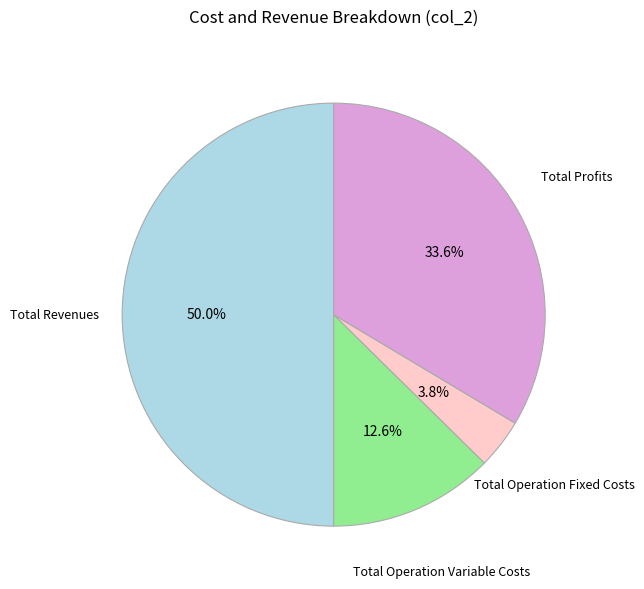

Is there any slice that represents more than half of the pie?

No